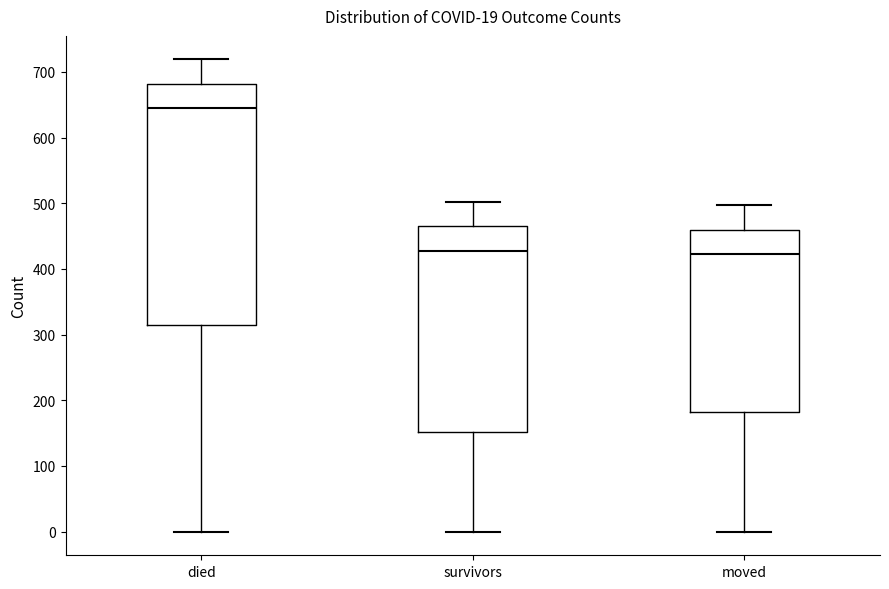

Which box's median line is the highest?

died